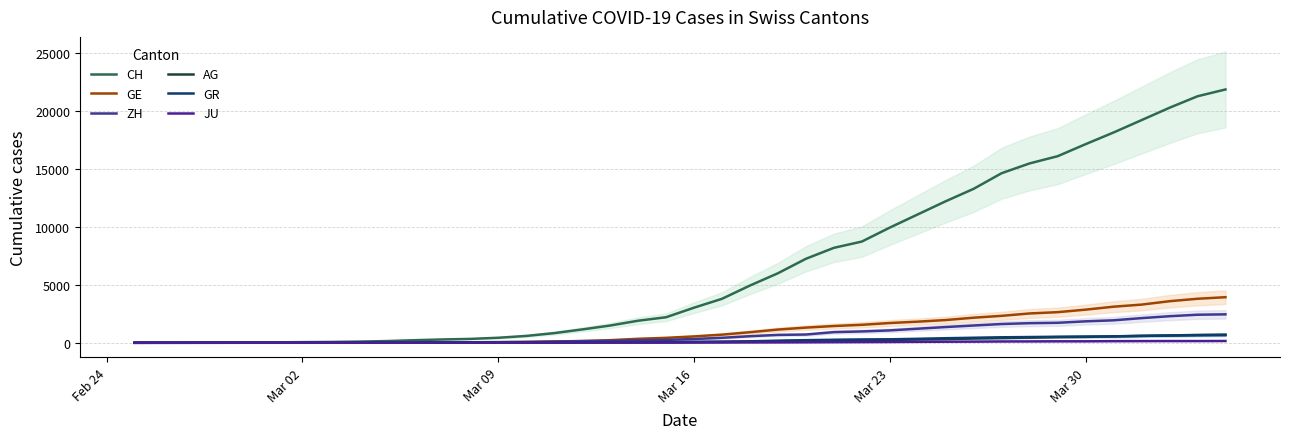

Rank the series by their maximum value, from highest to lowest.

CH, GE, ZH, AG, GR, JU